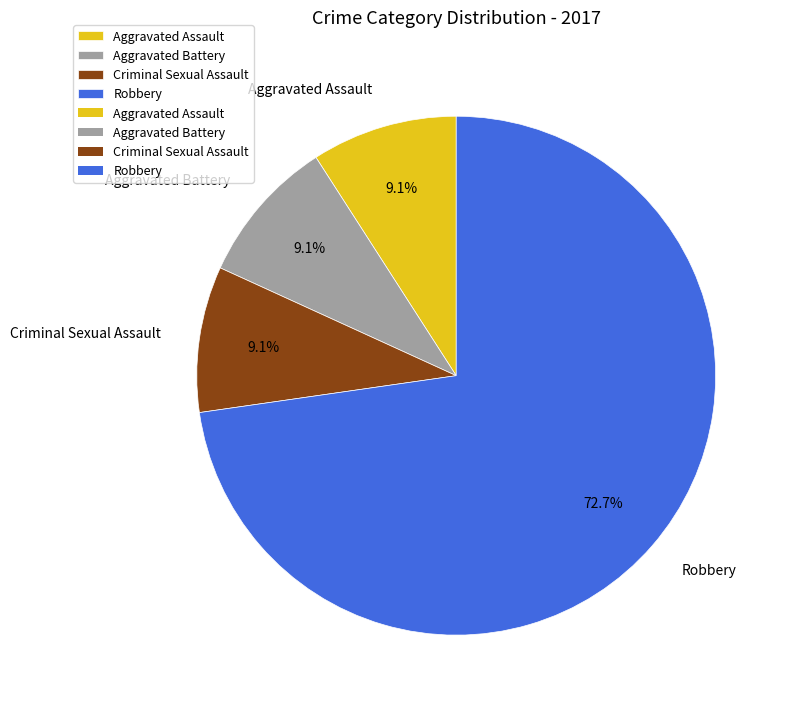

What is the ratio of the value at Criminal Sexual Assault to the value at Aggravated Assault?

1.0